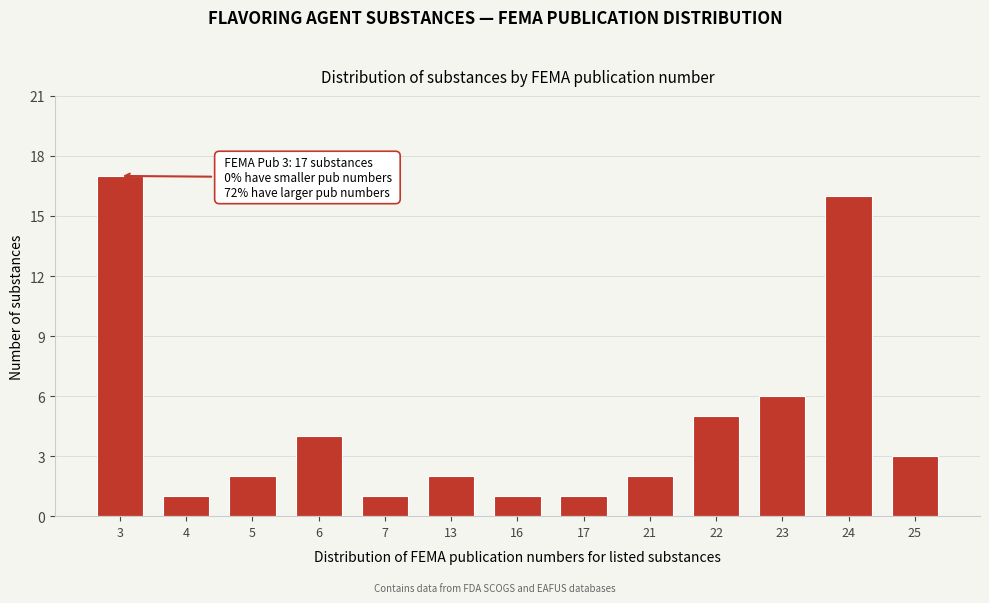

Reading left to right, what are all the values shown in this chart?

17	1	2	4	1	2	1	1	2	5	6	16	3